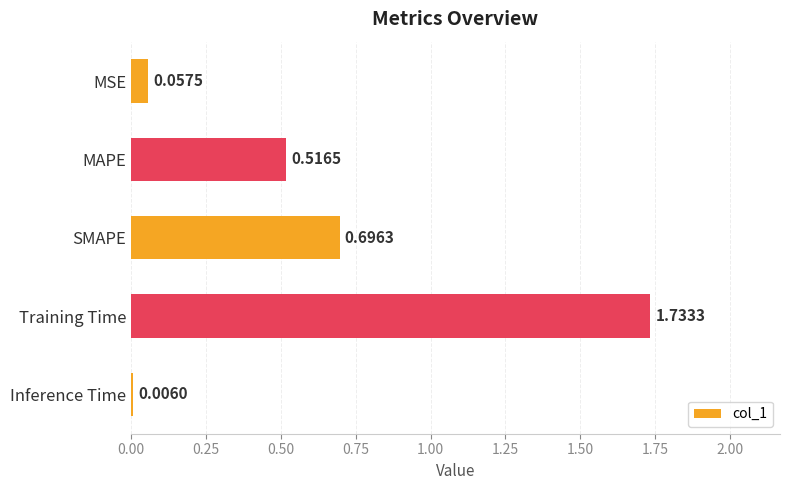

Which label corresponds to the largest value in the chart?

Training Time